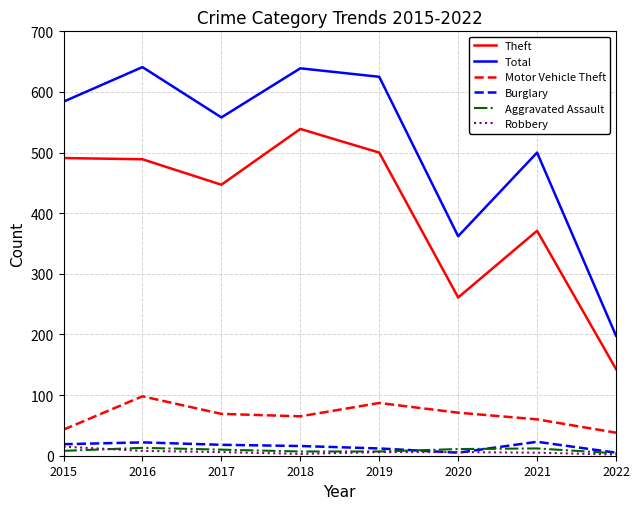

The Burglary series shows 5 at 2020. True or false?

True